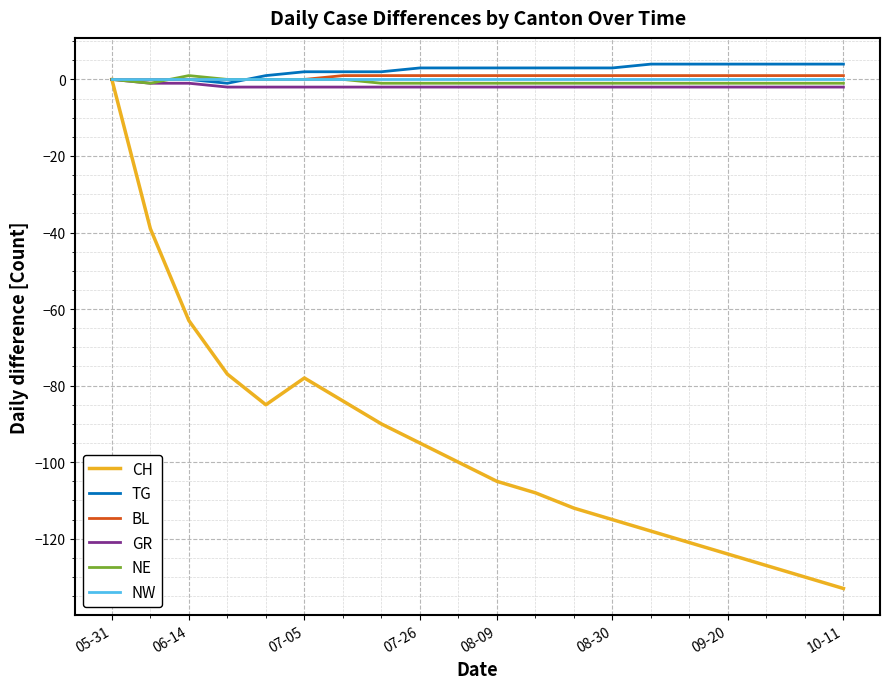

Which series has the largest total across all categories?

TG